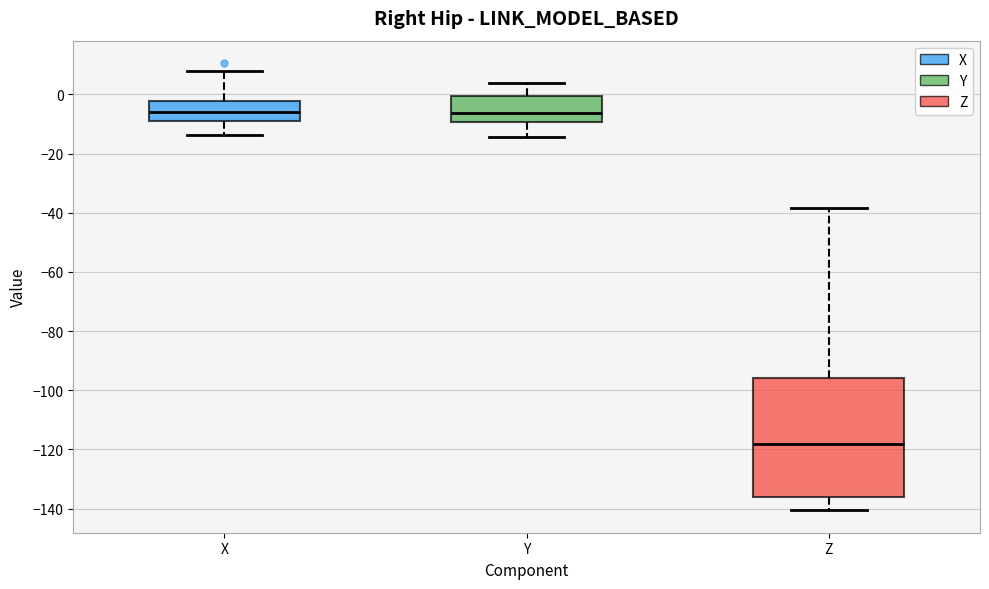

Comparing the boxes themselves (not the whiskers), which one is the tallest?

Z